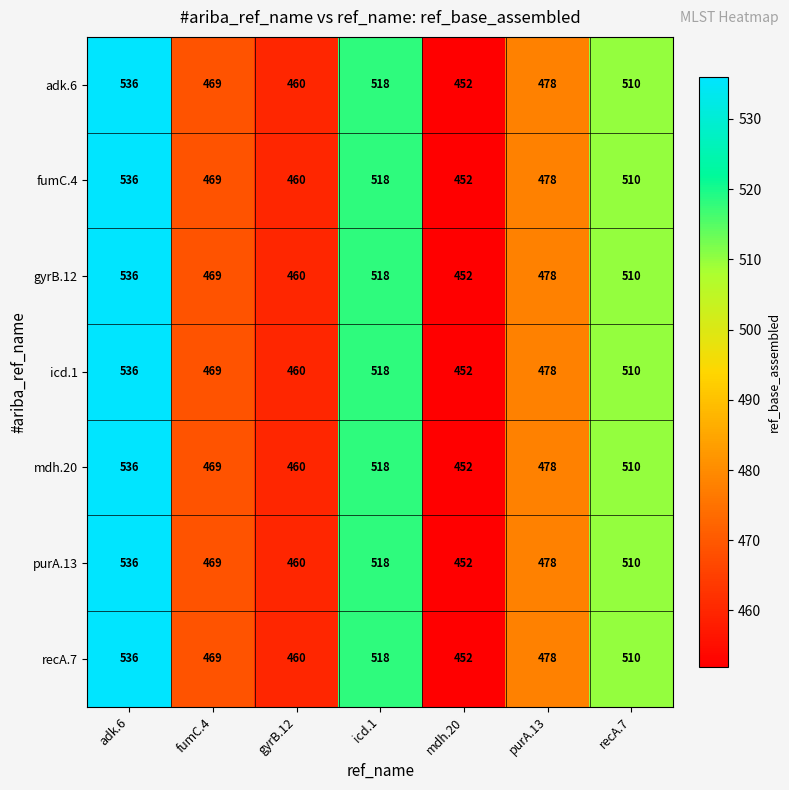

What is the difference between the second highest and minimum values in the fumC.4 series?

66